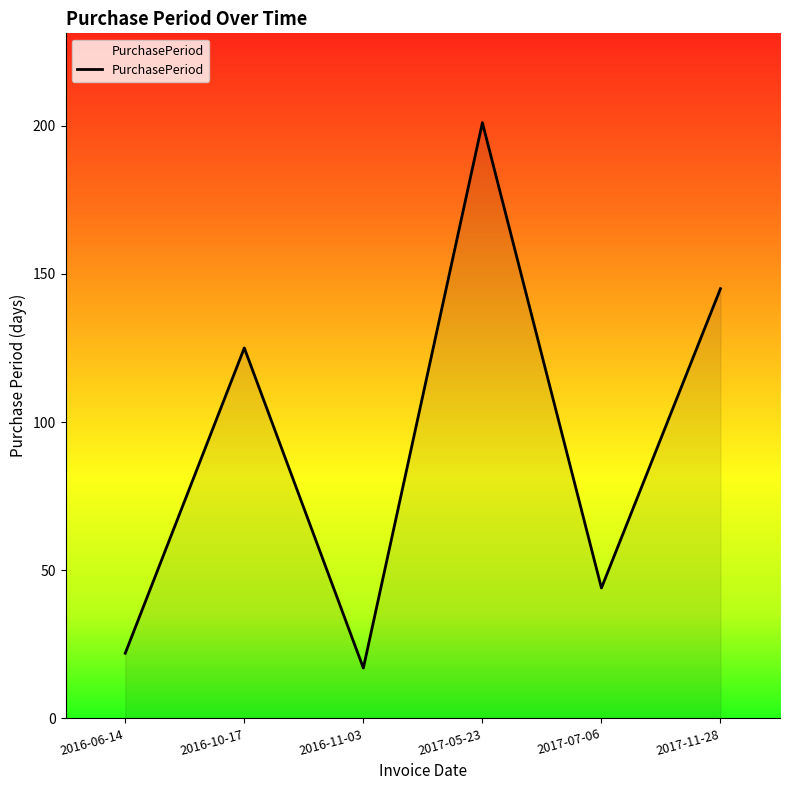

The value at 2017-11-28 is 145. True or false?

True